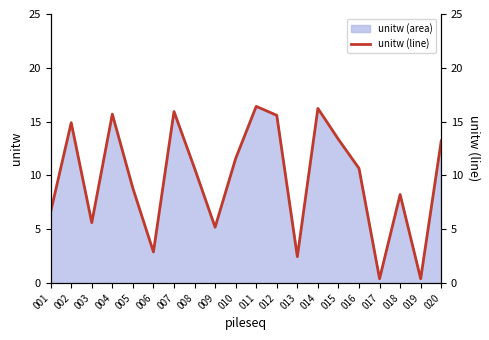

True or false: the data has more than 1 interior local peaks.

True